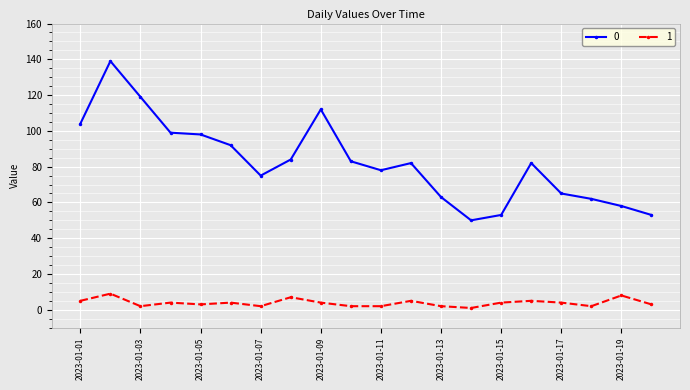

What are all the series names shown in the legend?

0, 1